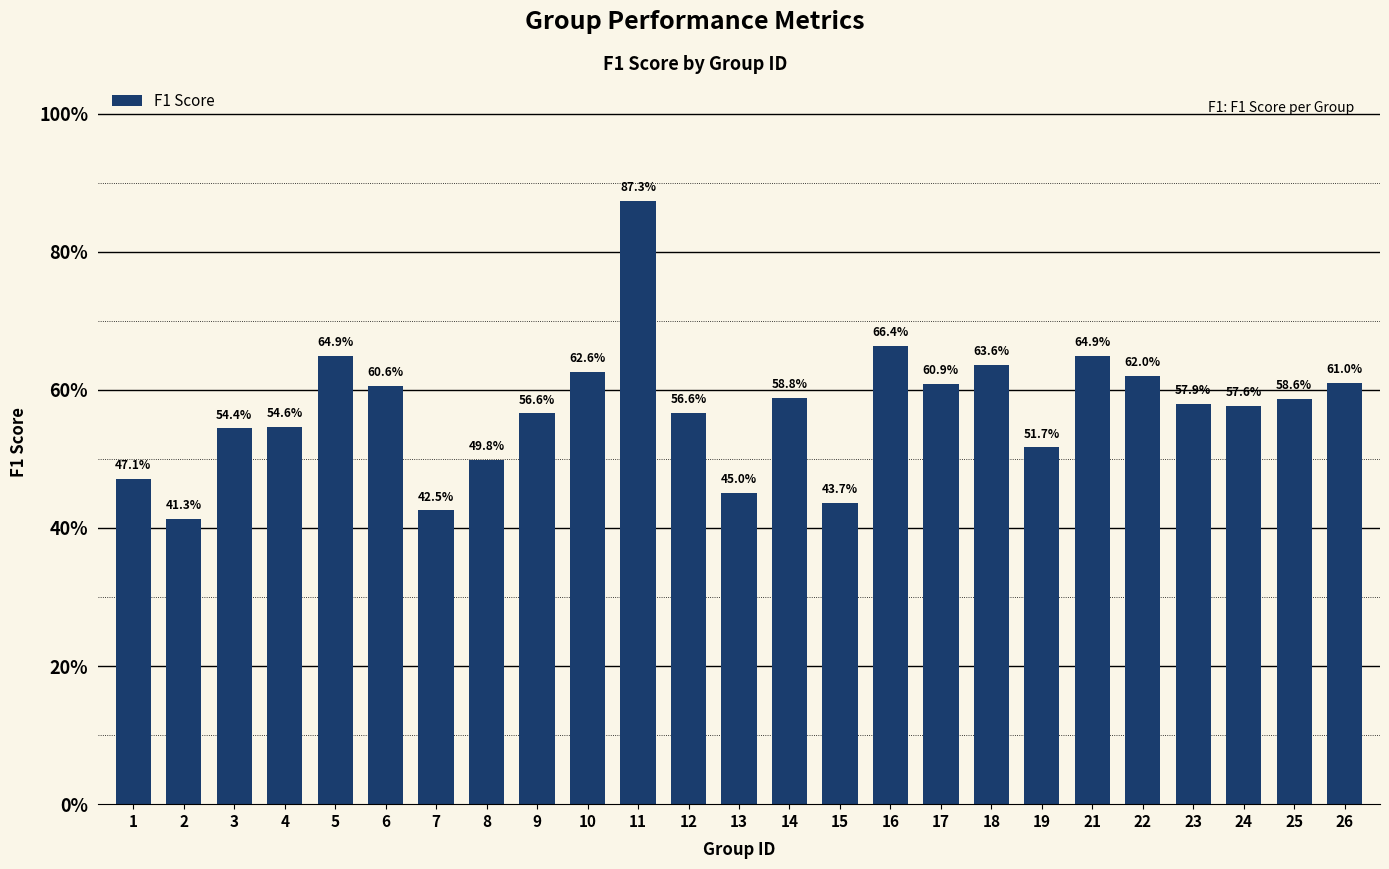

The value at 18 is 0.6. True or false?

True